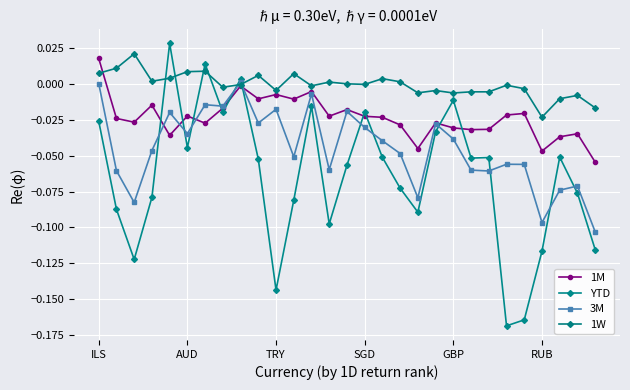

In 1M, how many points are lower than both neighbors (excluding endpoints)?

9